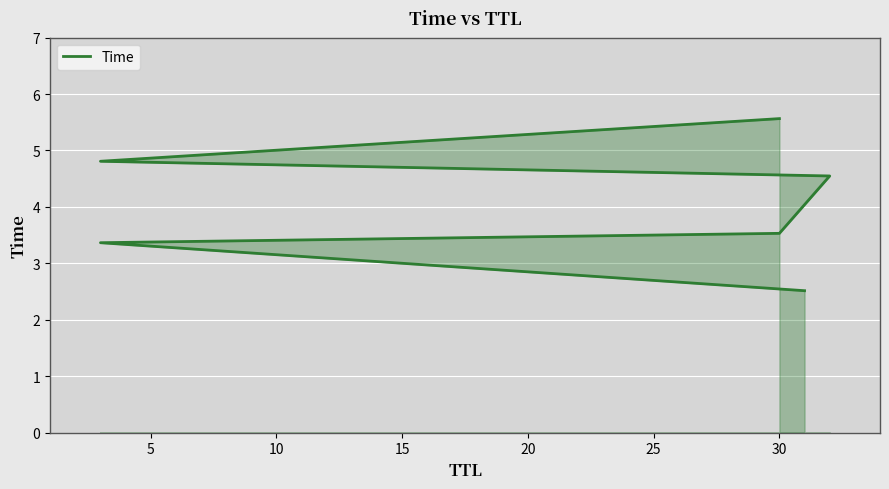

Reading left to right, what are all the values shown in this chart?

2.5	3.4	3.5	4.5	4.8	5.6